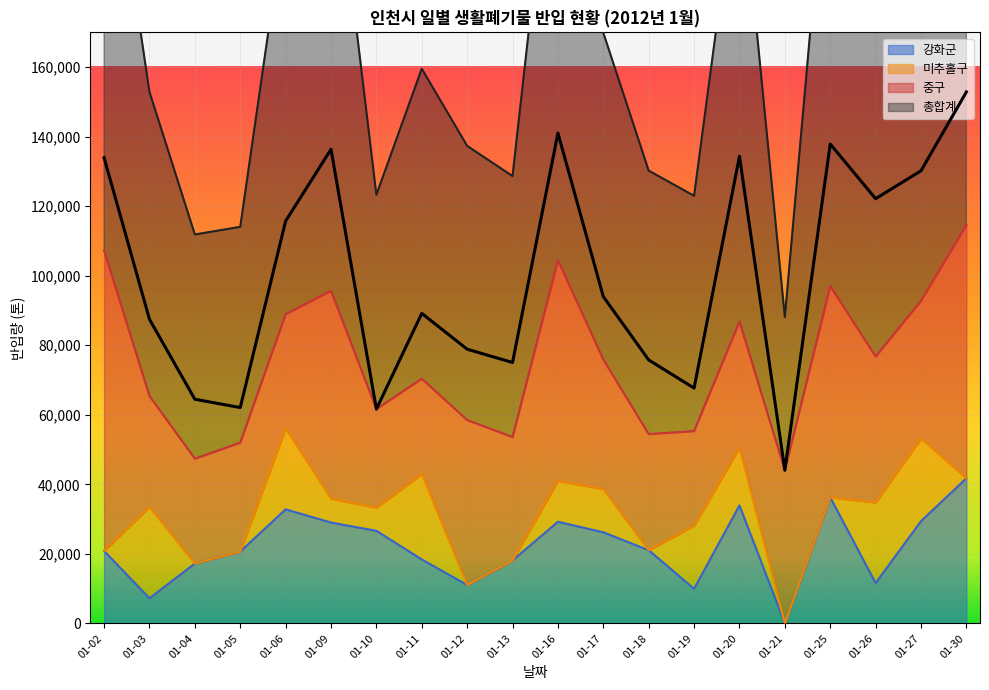

True or false: 강화군 and 총합계 intersect in this chart.

False